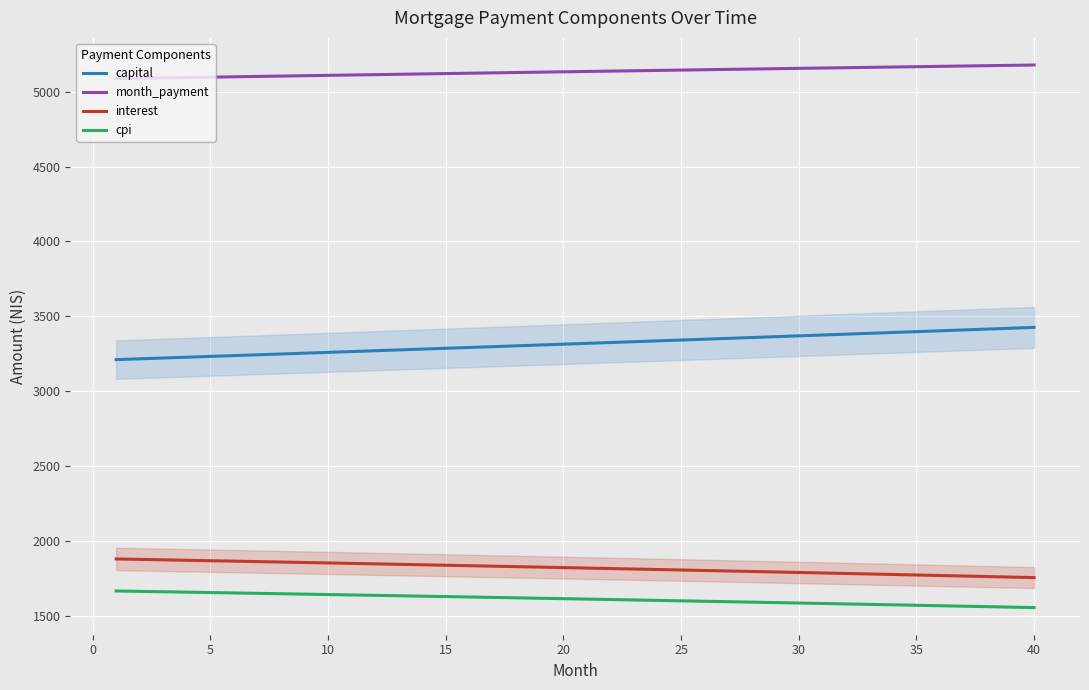

Rank the series by their maximum value, from lowest to highest.

cpi, interest, capital, month_payment